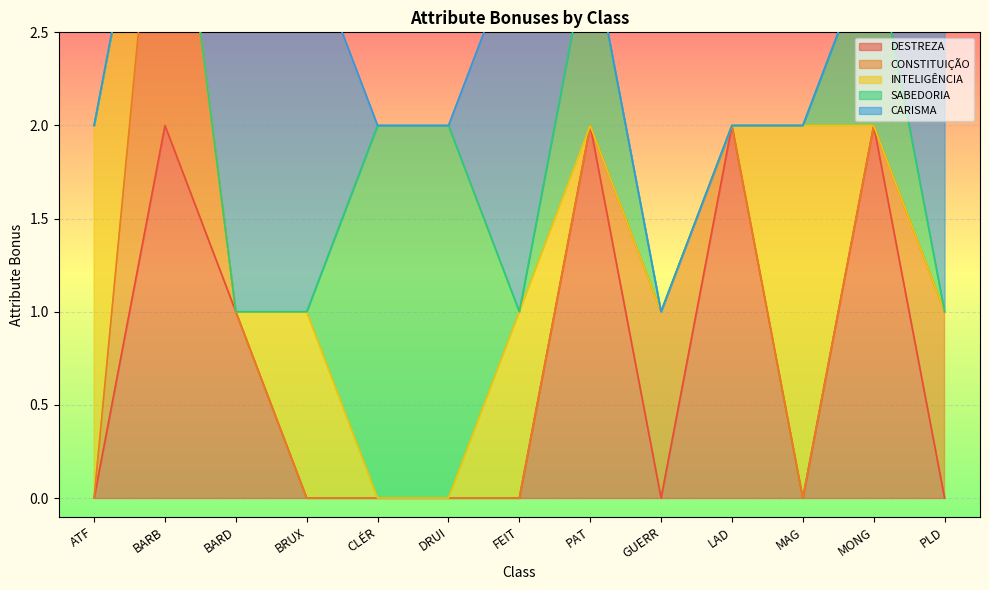

List the labels in order of CONSTITUIÇÃO value, largest first.

BARB, GUERR, PLD, ATF, BARD, BRUX, CLÉR, DRUI, FEIT, PAT, LAD, MAG, MONG